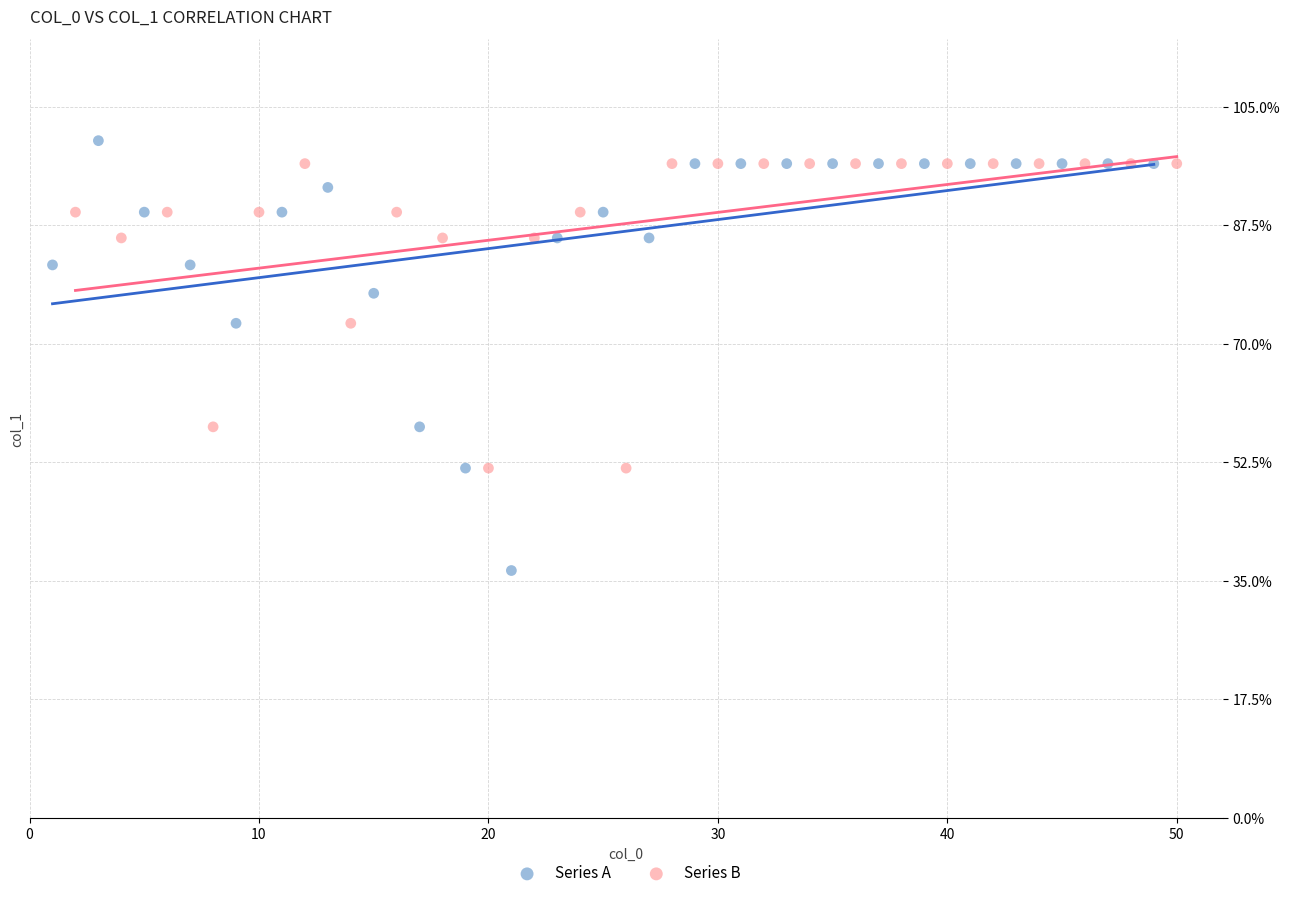

Which series contains the highest Y value?

Series A